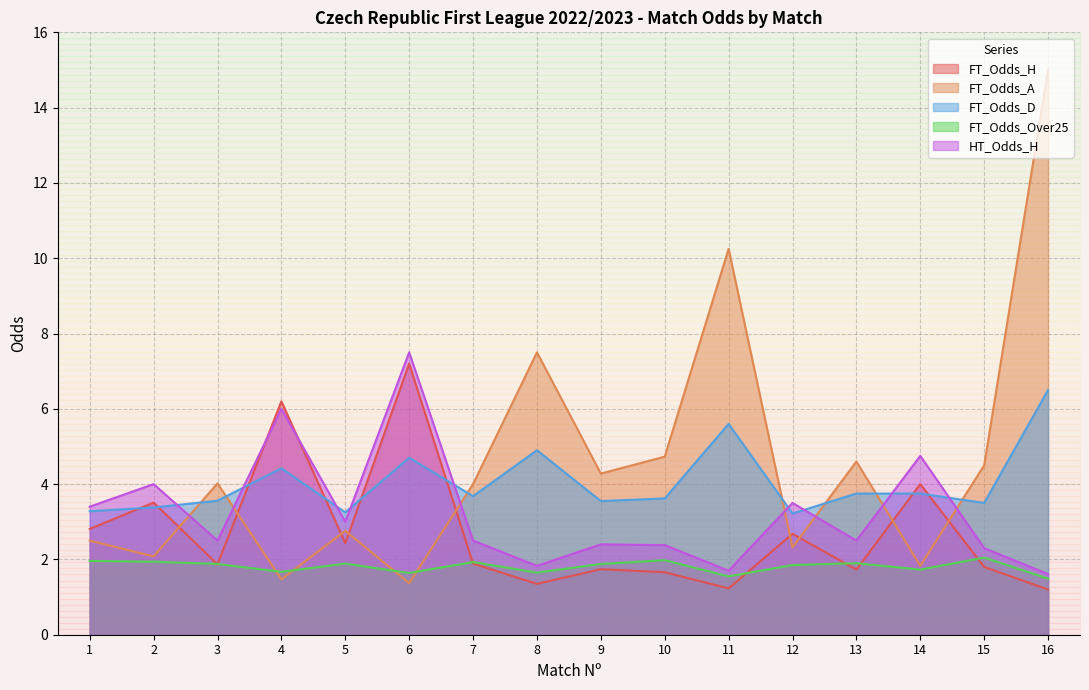

Rank the series at 15 from highest to lowest value.

FT_Odds_A, FT_Odds_D, HT_Odds_H, FT_Odds_Over25, FT_Odds_H